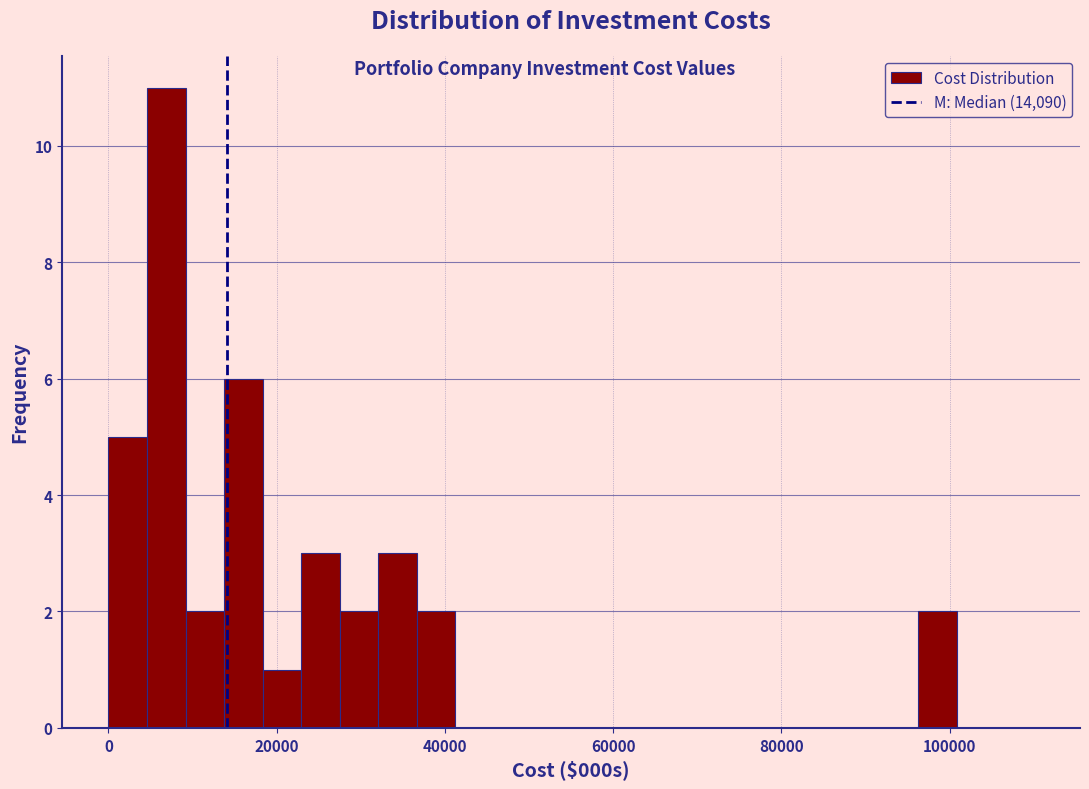

Around what value on the x-axis is the tallest bar? Give the approximate position of its centre, as read against the axis.

6000